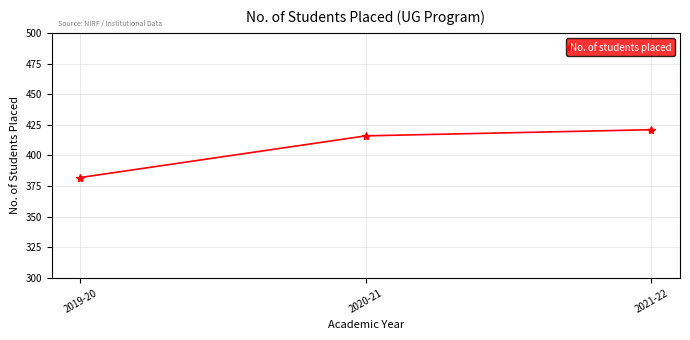

What value does the data have at 2020-21, to the nearest 5?

415